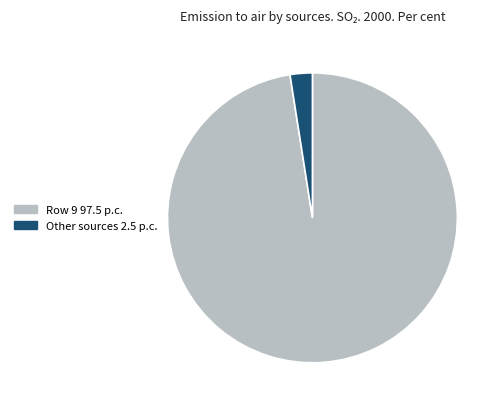

Is there any slice that represents more than half of the pie?

Yes